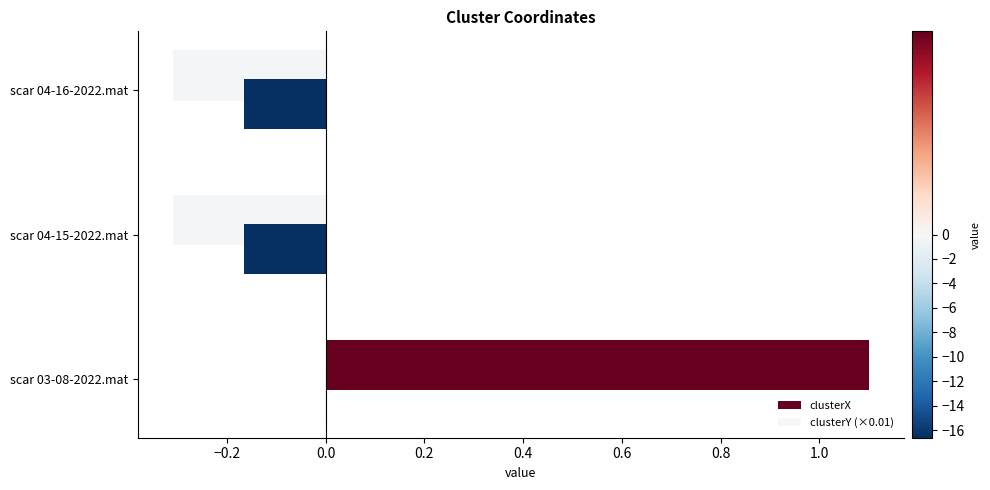

At which category is the sum across all series the highest?

scar 03-08-2022.mat